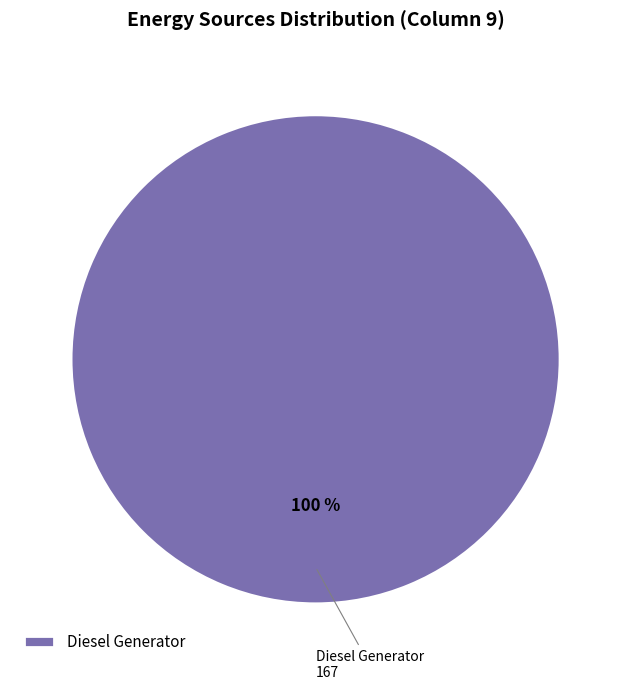

Rank the categories by value from highest to lowest.

Diesel Generator